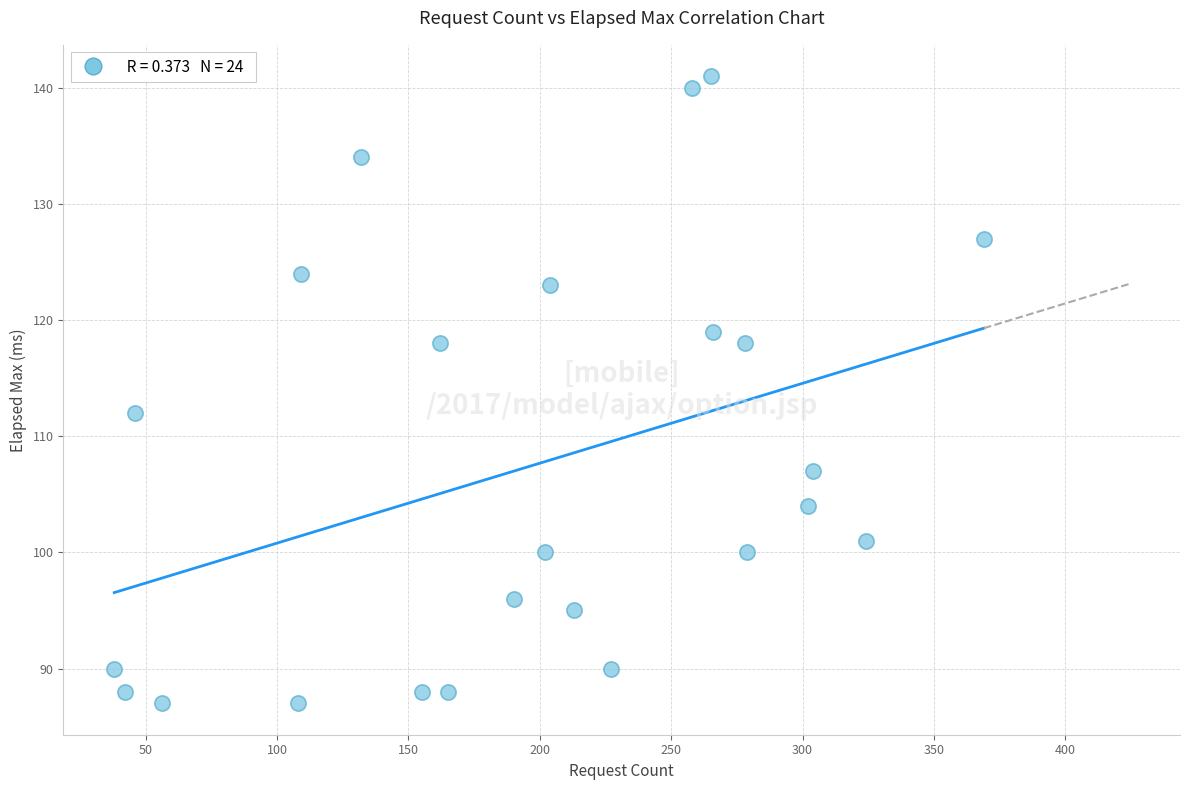

What is the range of Y values (max minus min)?

54